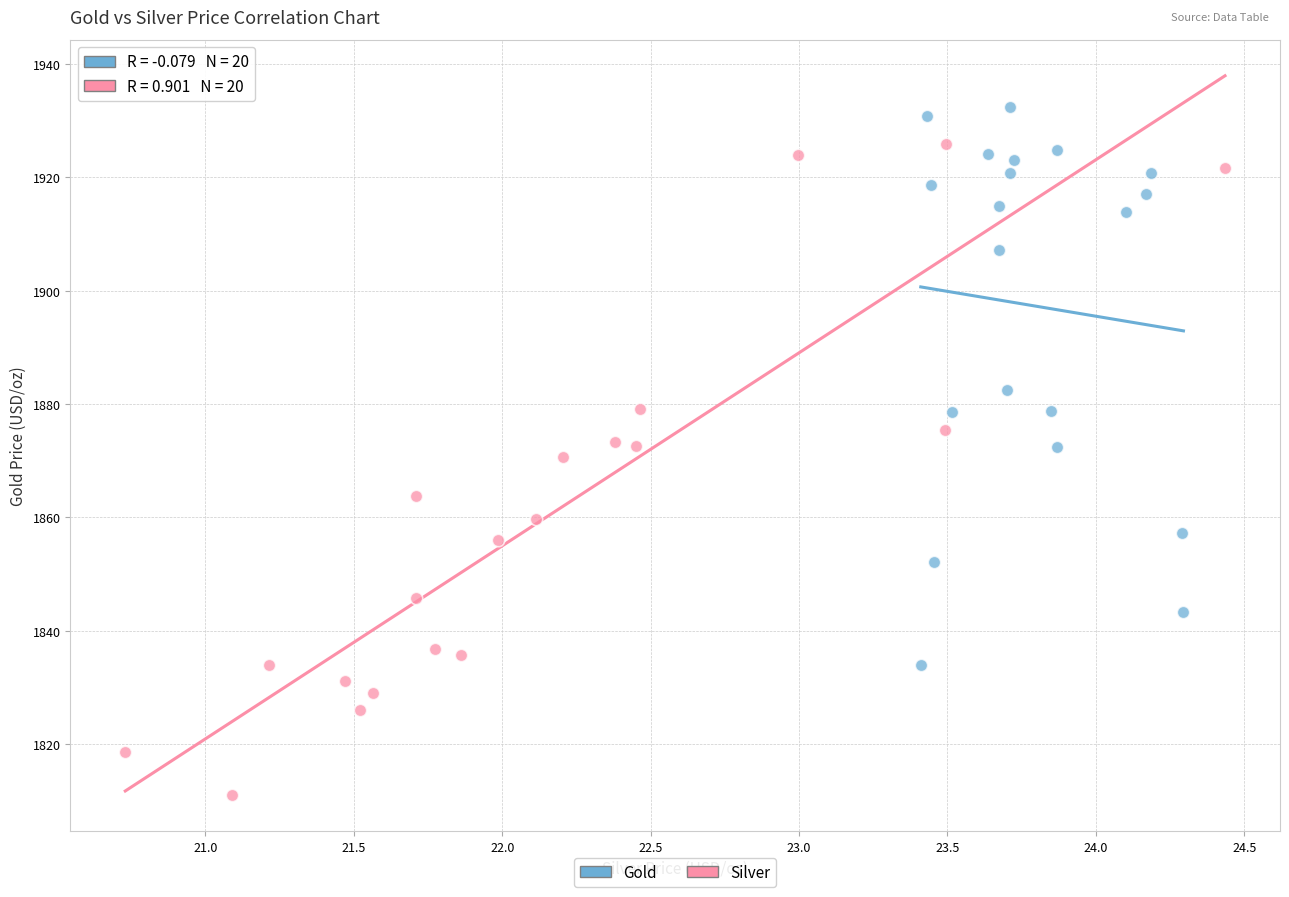

Which series contains the highest Y value?

Gold